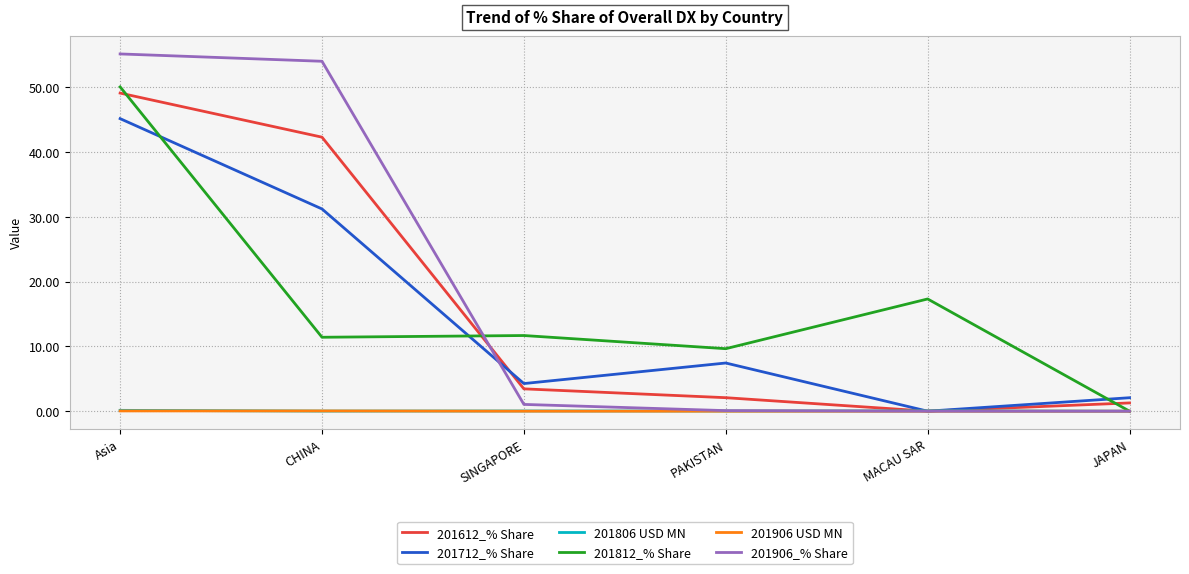

Where is 201812_% Share nearest to the value 25?

MACAU SAR